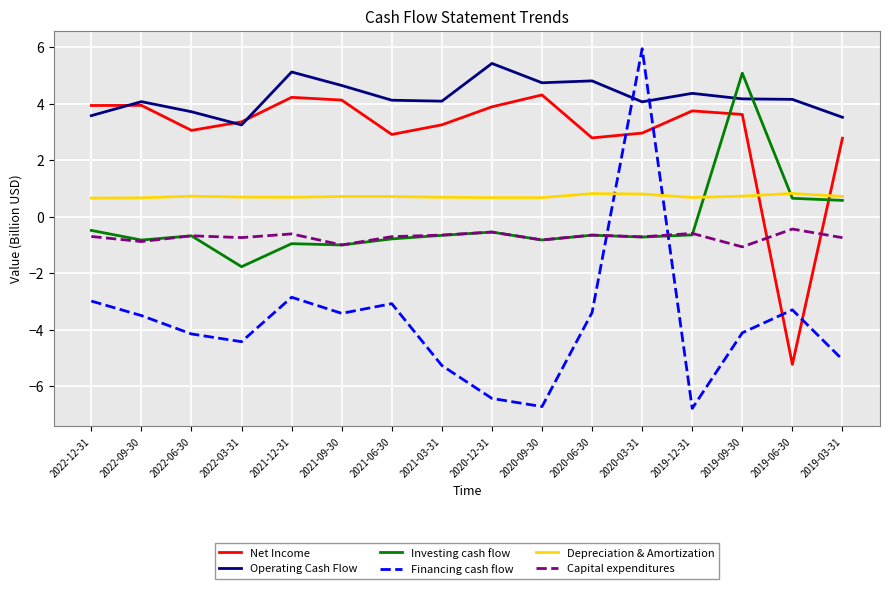

What is the spread (max minus min) of values at 2020-03-31?

6.7